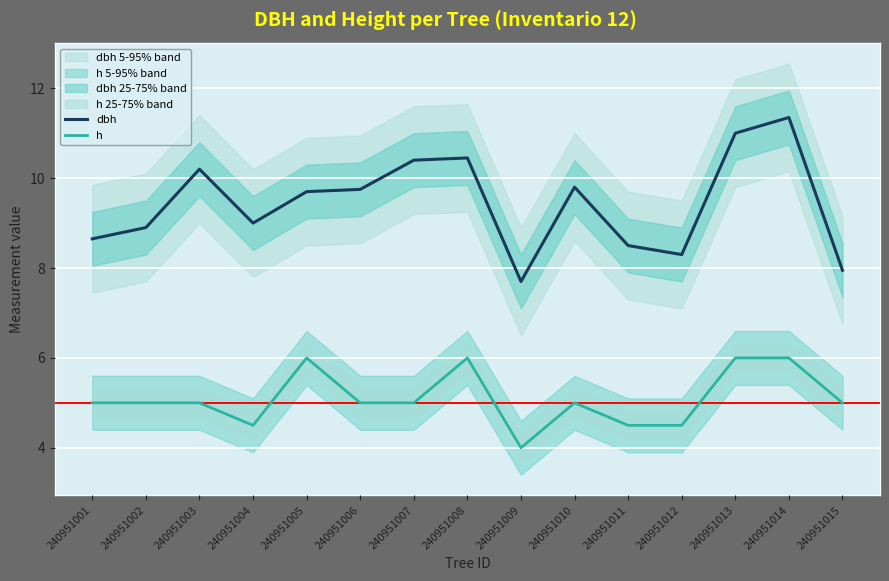

True or false: dbh and h intersect in this chart.

False